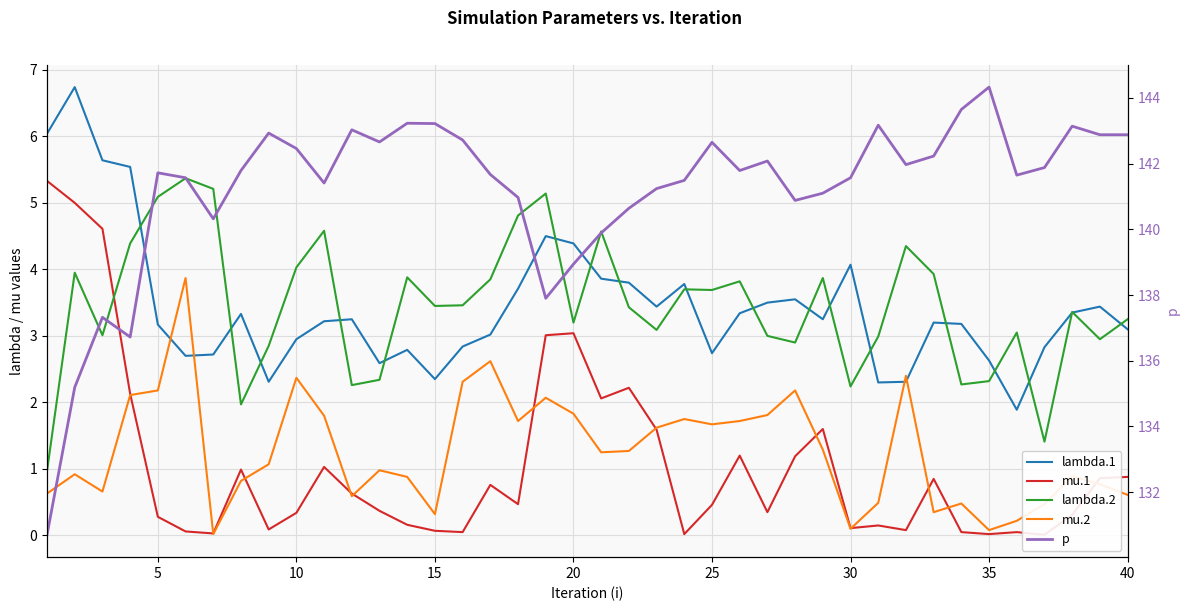

The value of mu.1 at 36 is 0.0. True or false?

False